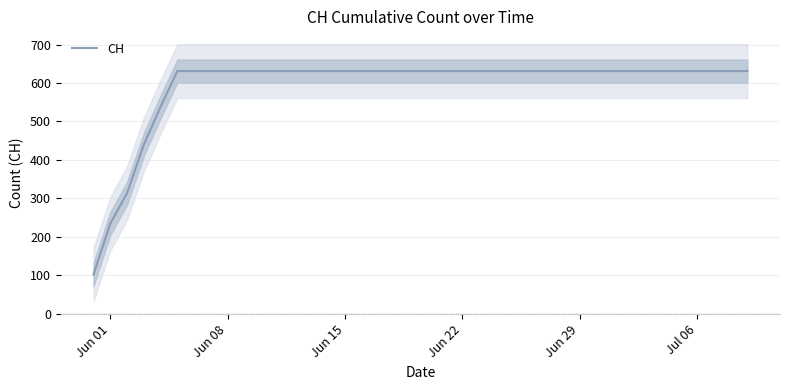

What is the lowest value of the CH series?

102.0